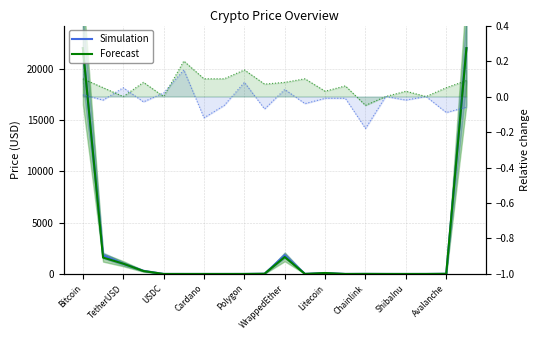

Rank the series at ShibaInu from highest to lowest value.

Forecast, Simulation